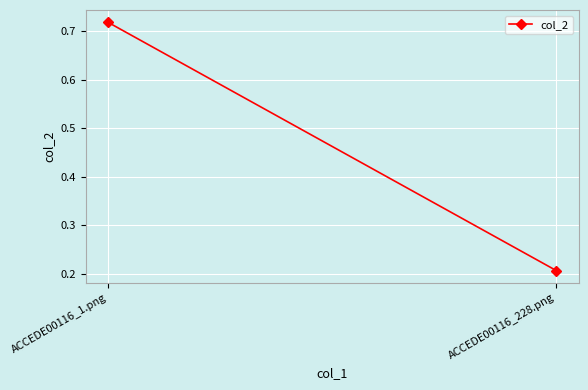

What is the average value?

0.5